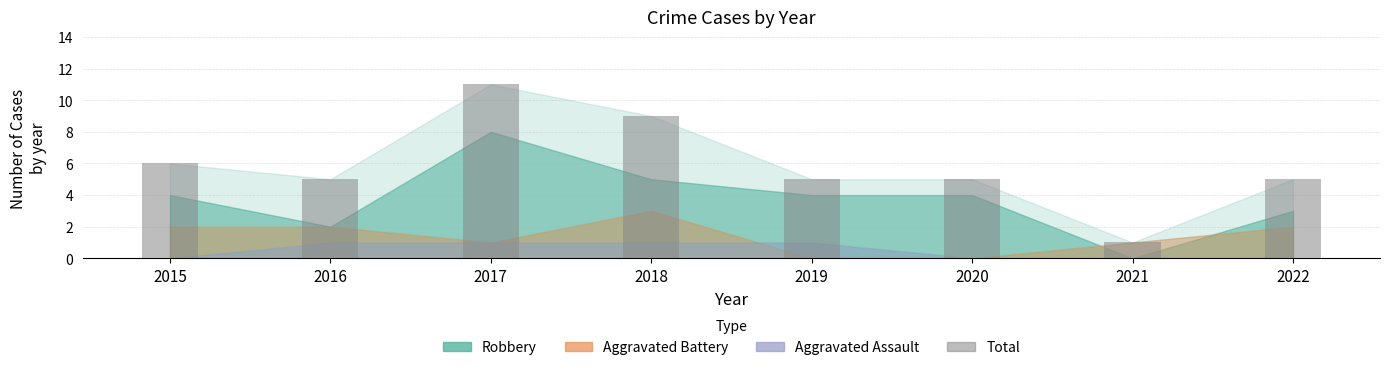

Is it true that the value at 2016 is 8?

False